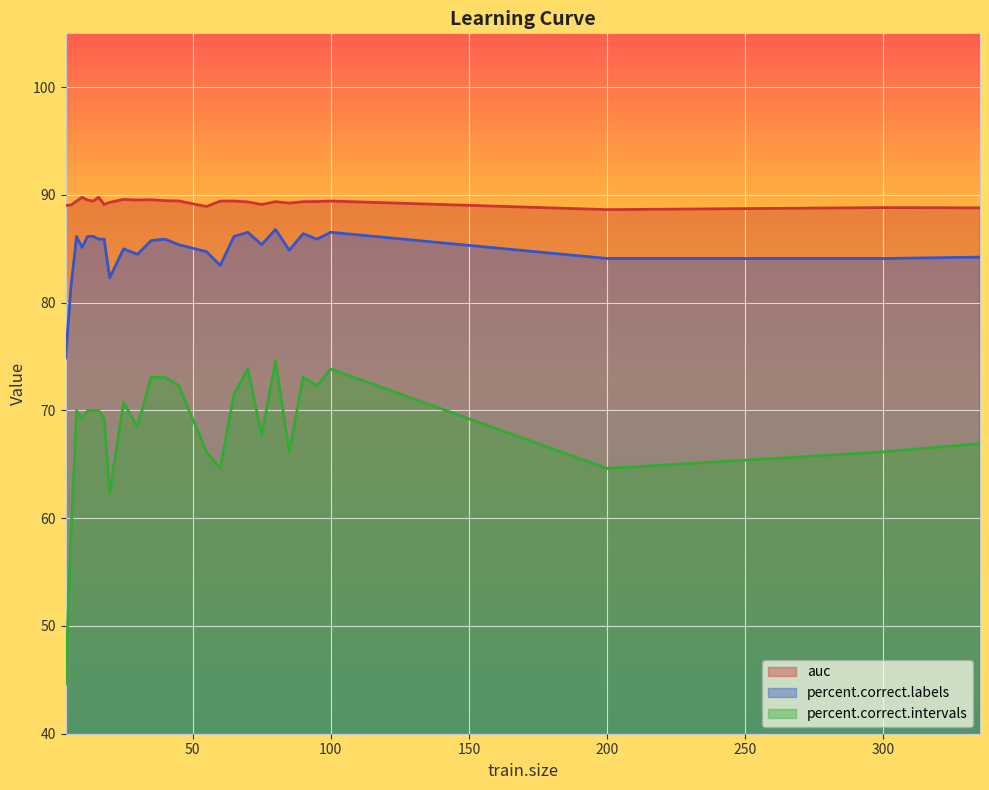

True or false: percent.correct.labels and auc cross at least once.

False